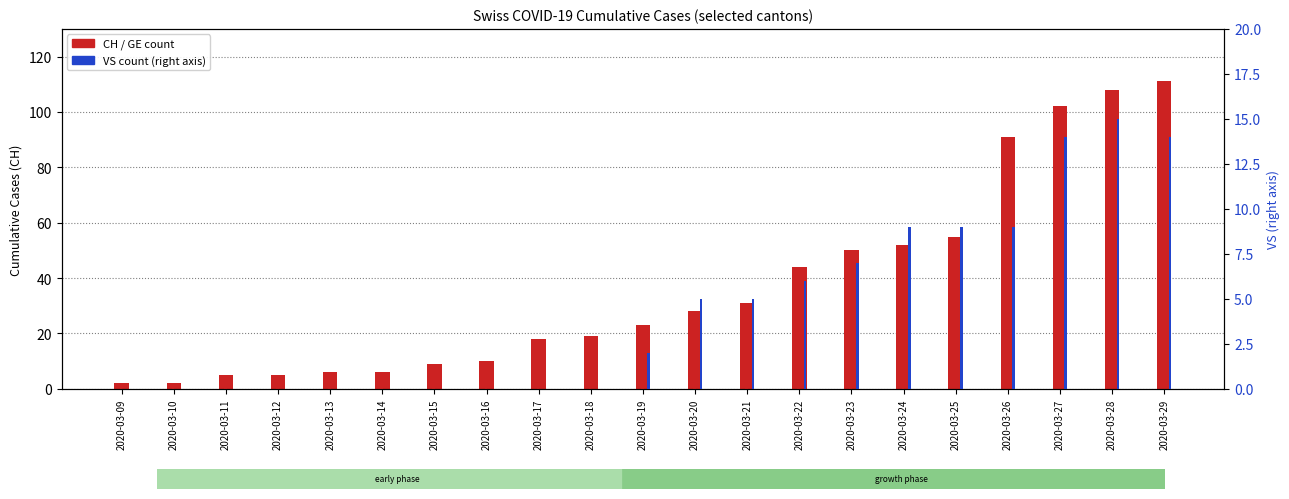

List the series in order of their peak value, lowest first.

VS (right), GE, CH